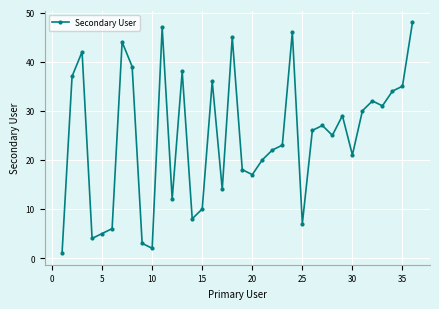

Reading left to right, transcribe all the data shown in this chart.

1	37	42	4	5	6	44	39	3	2	47	12	38	8	10	36	14	45	18	17	20	22	23	46	7	26	27	25	29	21	30	32	31	34	35	48